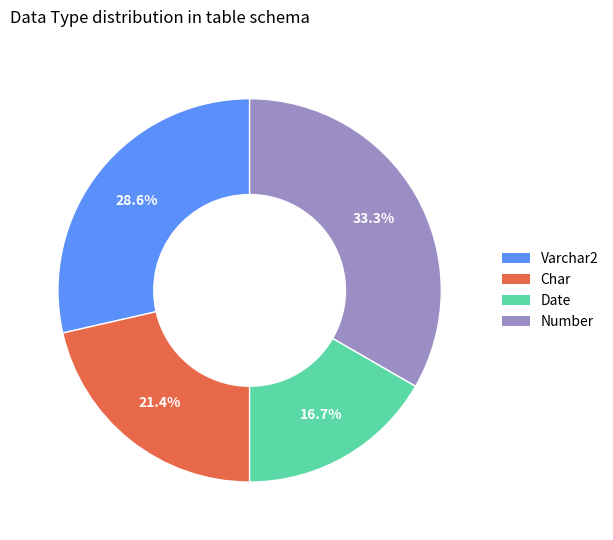

Does any single category account for the majority?

No